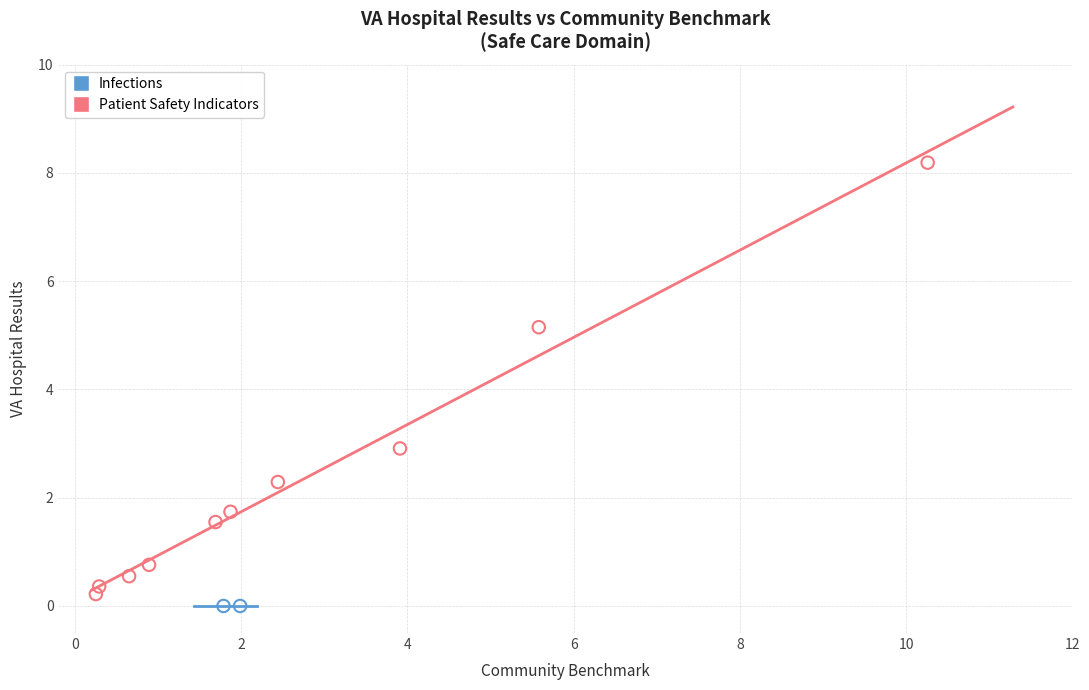

What are all the series names shown in the legend?

Infections, Patient Safety Indicators